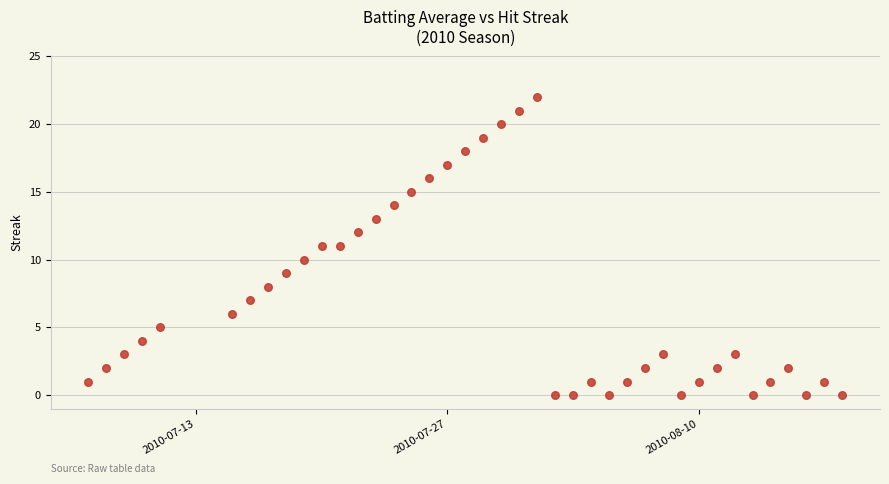

What is the range of Y values (max minus min)?

22